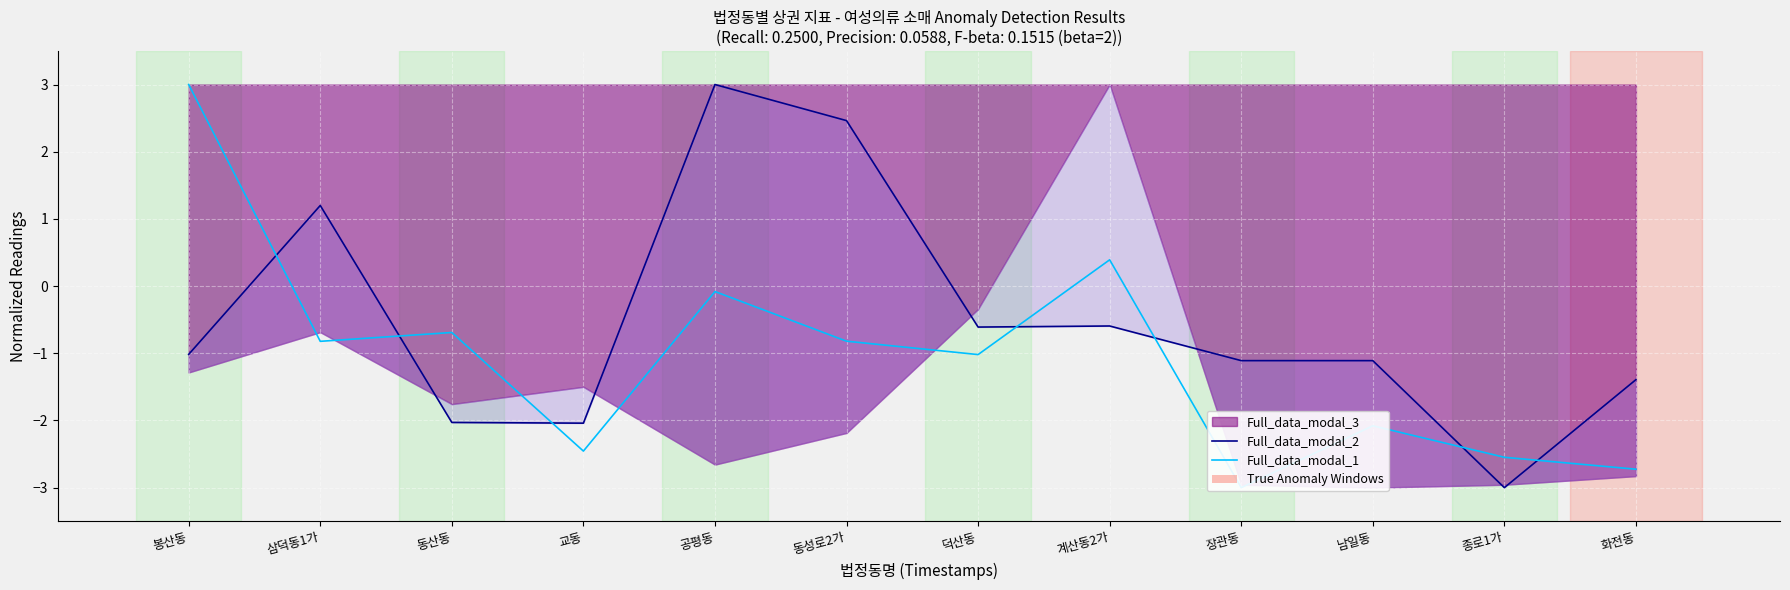

True or false: Full_data_modal_1 has more than 2 interior local peaks.

True